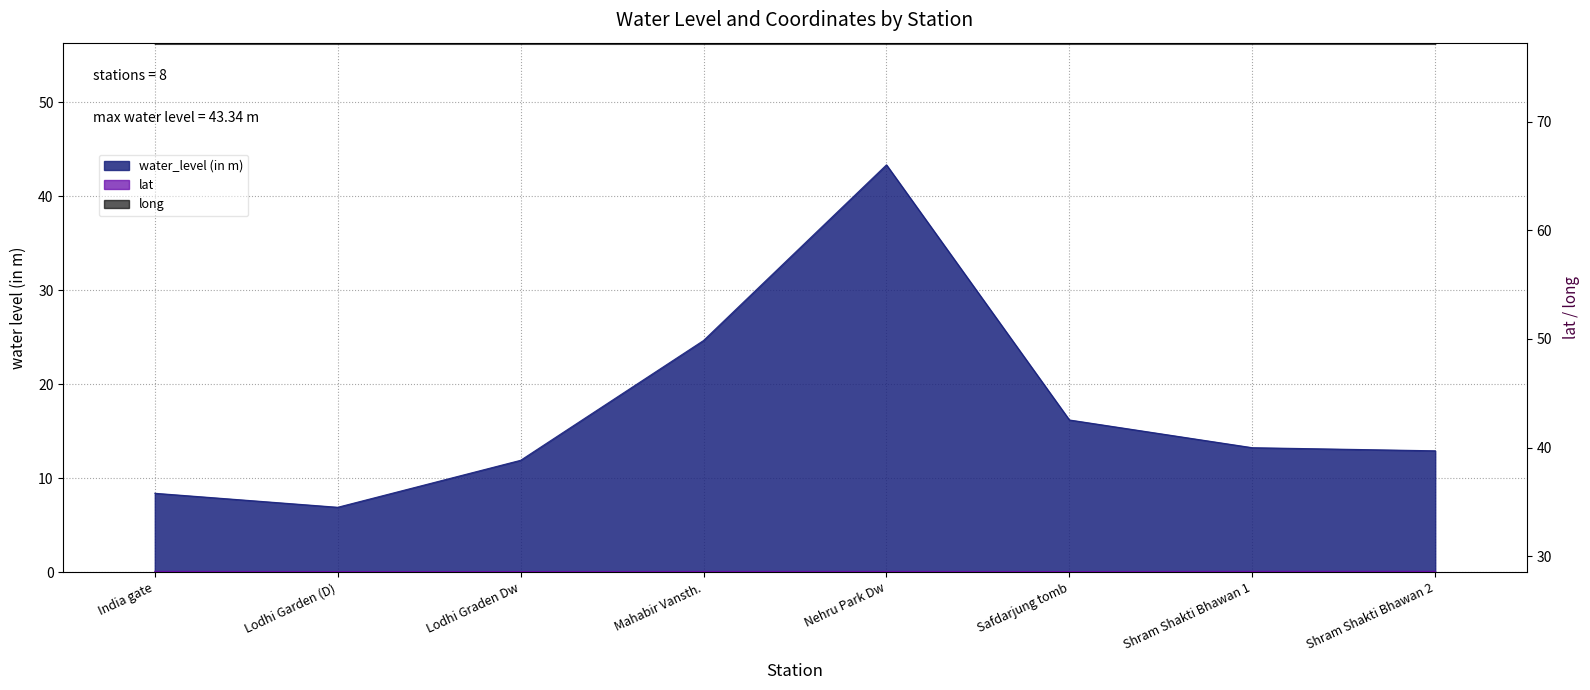

At which category does water_level (in m) reach its first local valley?

Lodhi Garden (D)